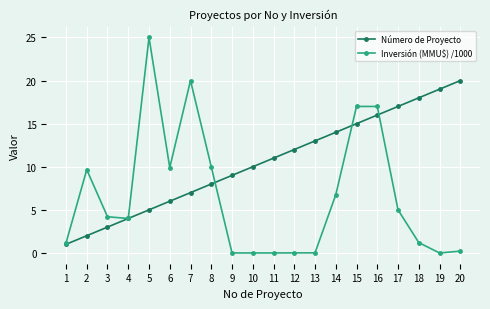

Which series has the largest range (max minus min)?

Inversión (MMU$) /1000